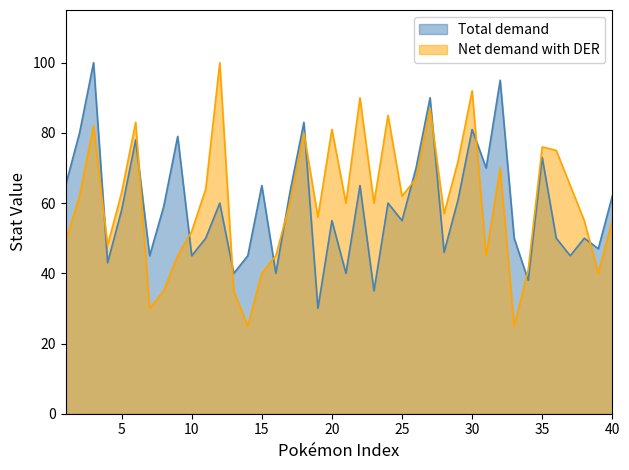

What is the value of the Net demand with DER point at the 16th from the left?

45